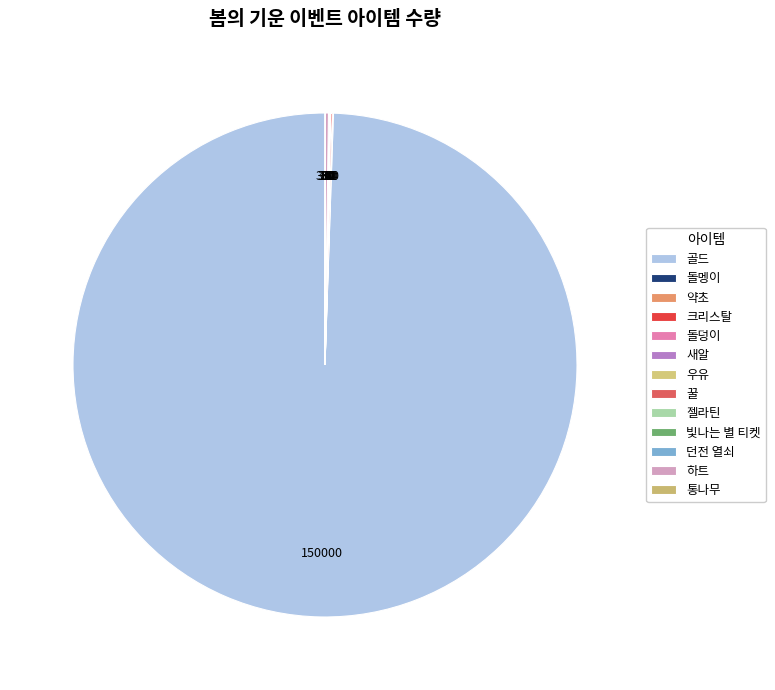

What is the majority slice?

골드